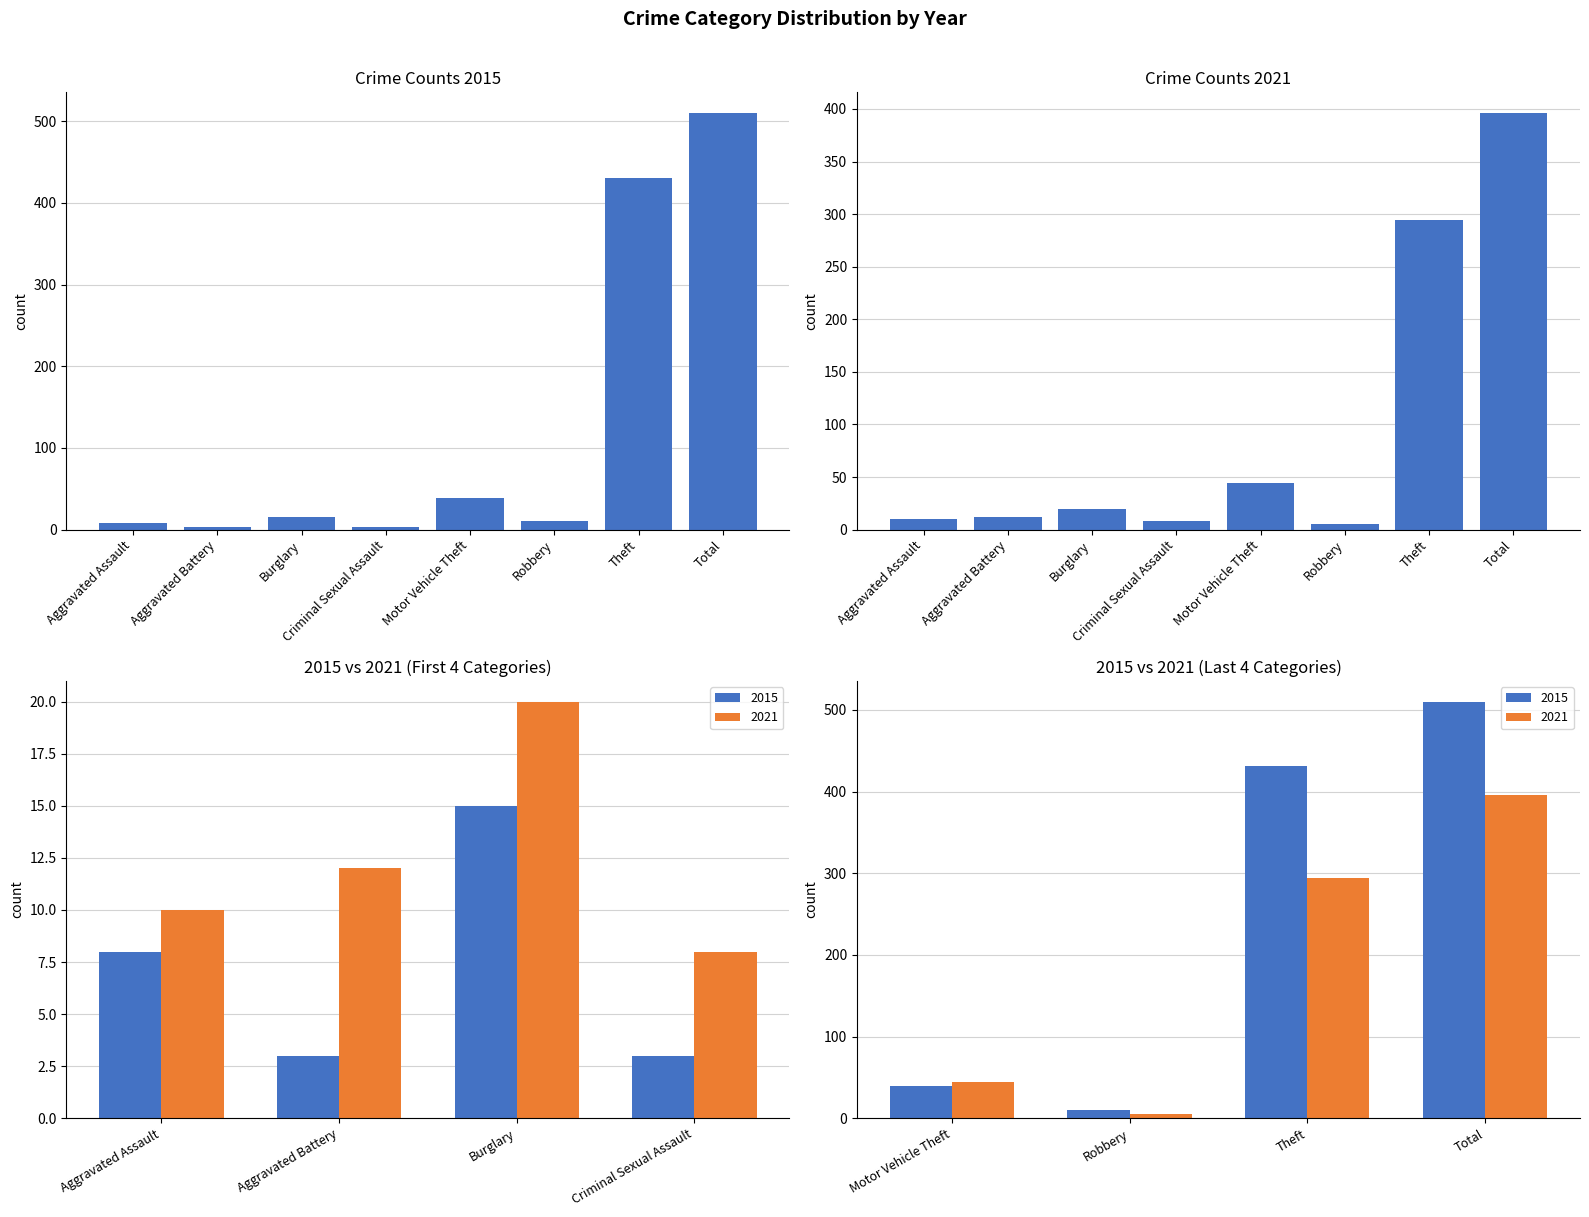

Reading right to left, extract all data points from this chart.

2021: Total=396	Theft=294	Robbery=5	Motor Vehicle Theft=44	Criminal Sexual Assault=8	Burglary=20	Aggravated Battery=12	Aggravated Assault=10
2015: Total=510	Theft=431	Robbery=10	Motor Vehicle Theft=39	Criminal Sexual Assault=3	Burglary=15	Aggravated Battery=3	Aggravated Assault=8